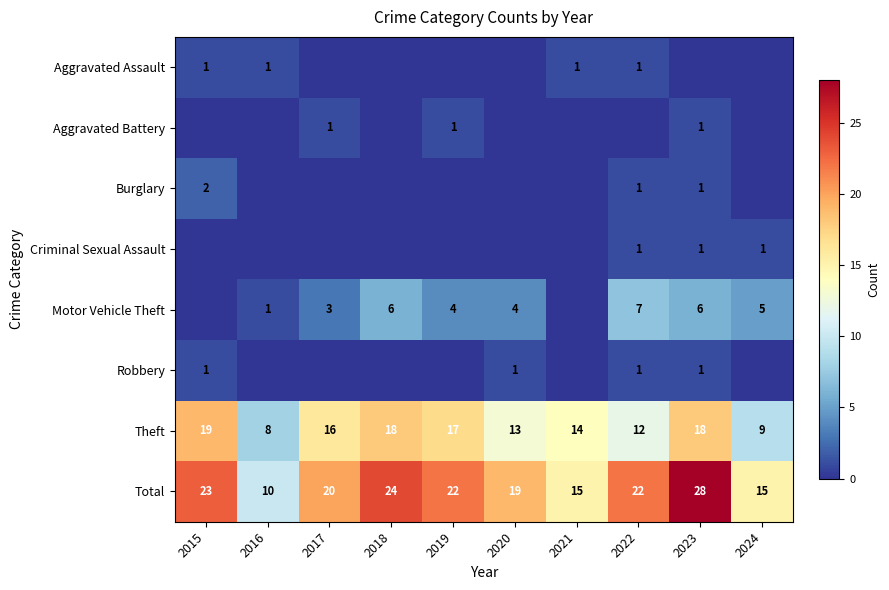

What is the difference between the Theft values at 2016 and 2015?

11